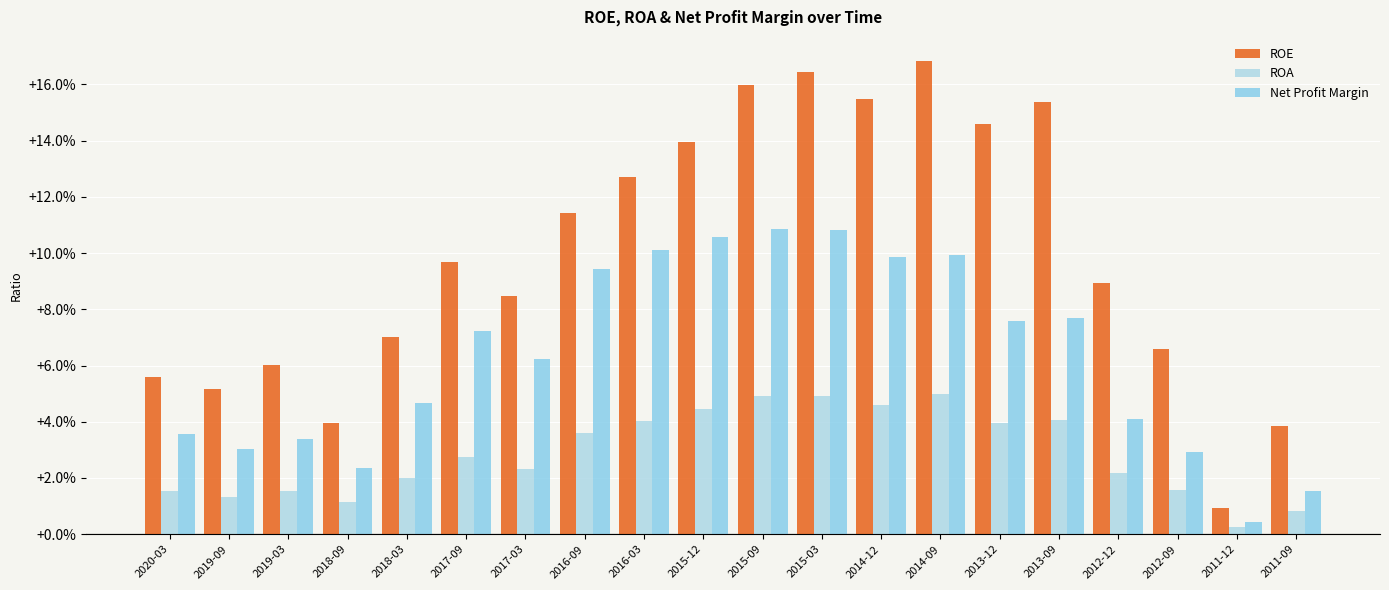

What position from the left is 2018-03?

5